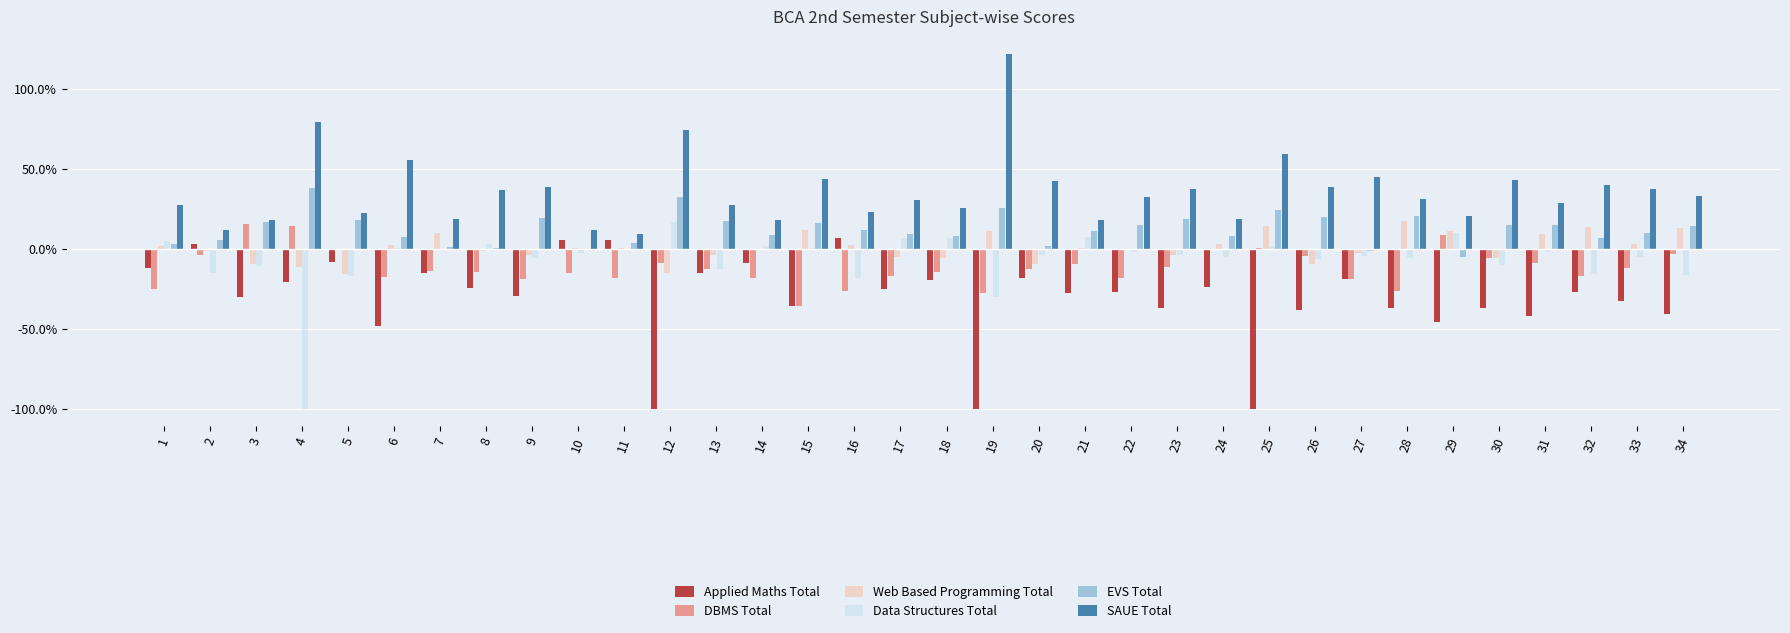

What is the difference between the EVS Total values at 15 and 5?

2.1